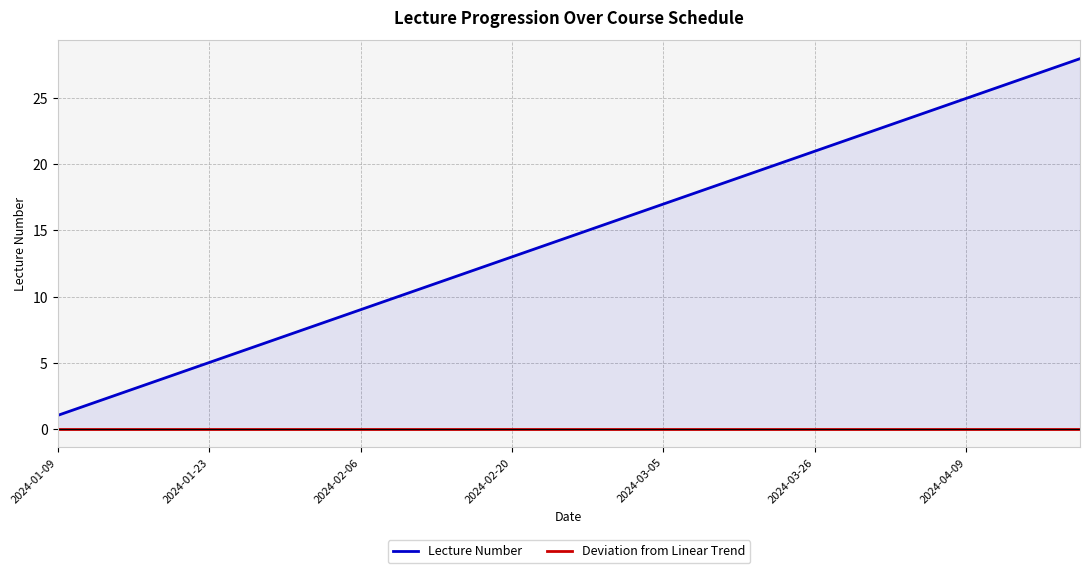

True or false: Deviation from Linear Trend and Lecture Number cross at least once.

False